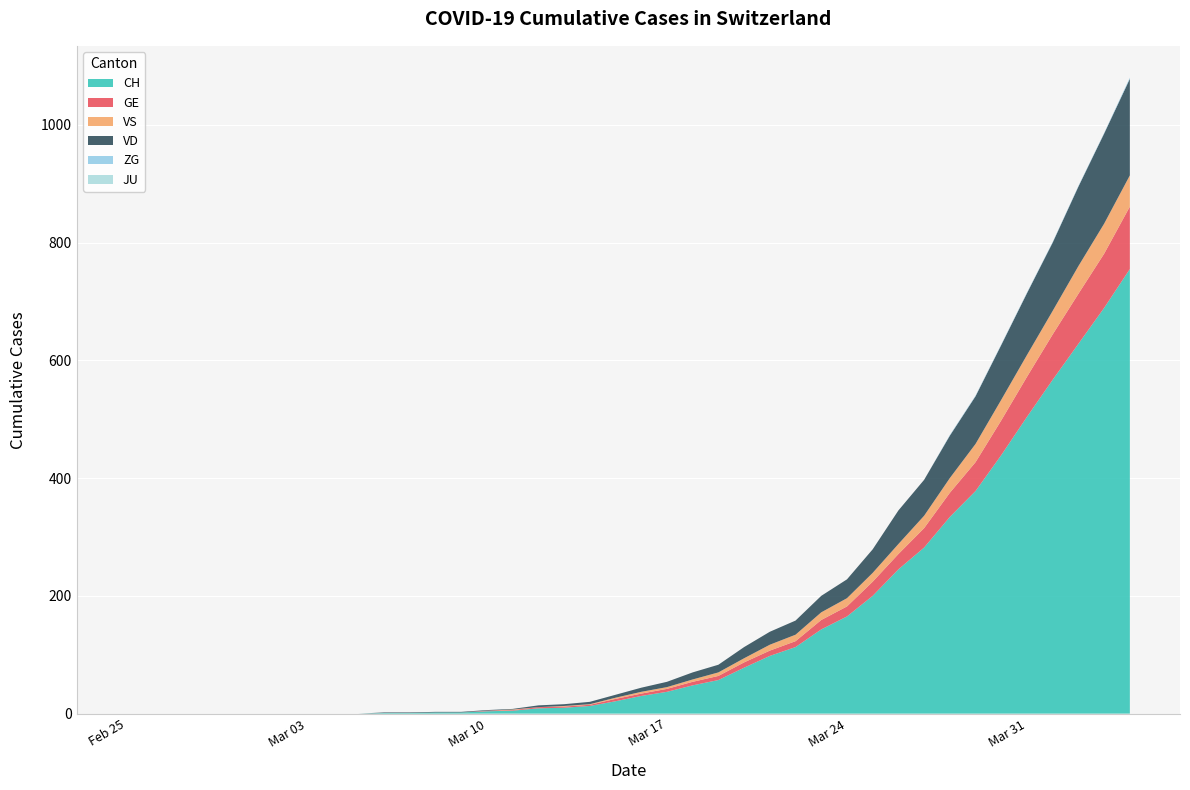

Reading right to left, extract all data points from this chart.

CH: 755	689	628	567	504	439	378	334	282	245	200	165	143	113	98	78	57	48	37	30	21	13	10	9	5	4	2	2	1	1	0	0	0	0	0	0	0	0	0	0
GE: 106	92	85	77	68	59	49	41	33	26	24	17	16	10	9	9	7	6	5	4	4	2	2	2	1	1	0	0	0	0	0	0	0	0	0	0	0	0	0	0
VS: 53	51	47	40	37	35	31	25	21	17	15	14	13	11	10	7	6	4	3	3	2	1	1	0	1	0	0	0	0	0	0	0	0	0	0	0	0	0	0	0
VD: 164	153	135	116	105	93	81	72	61	57	40	32	28	24	22	19	13	12	9	7	5	4	3	3	1	1	1	1	1	1	0	0	0	0	0	0	0	0	0	0
ZG: 2	1	1	1	1	1	1	1	0	0	0	0	0	0	0	0	0	0	0	0	0	0	0	0	0	0	0	0	0	0	0	0	0	0	0	0	0	0	0	0
JU: 0	0	0	0	0	0	0	0	0	0	0	0	0	0	0	0	0	0	0	0	0	0	0	0	0	0	0	0	0	0	0	0	0	0	0	0	0	0	0	0